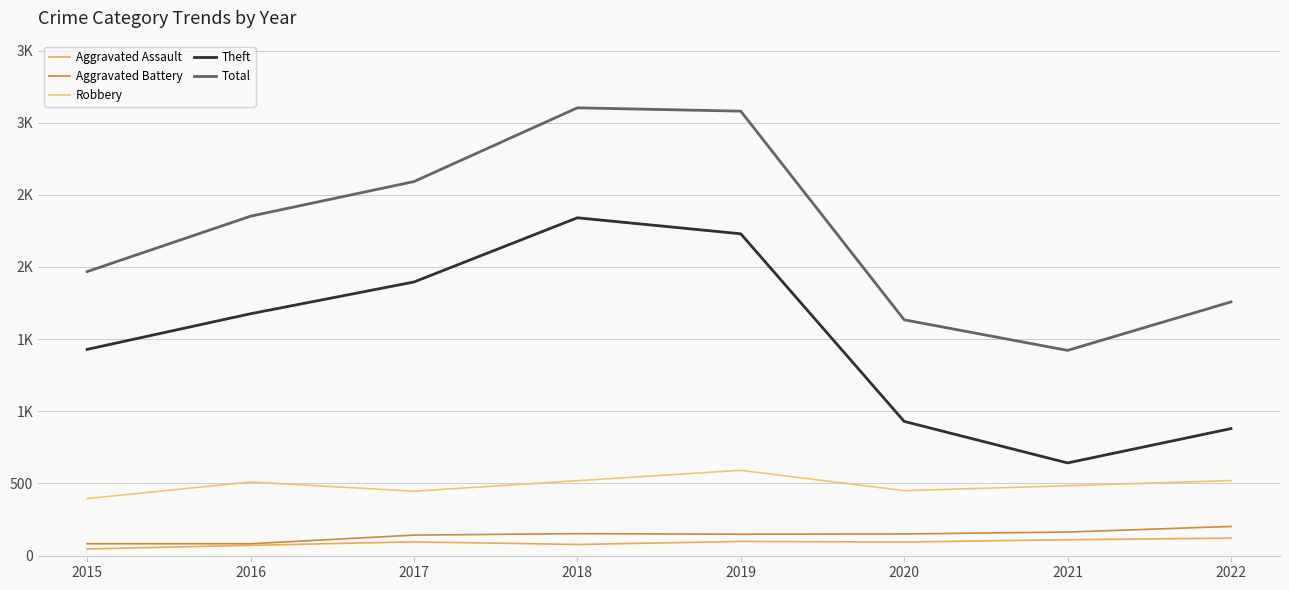

The Aggravated Battery series shows 82 at 2016. True or false?

True